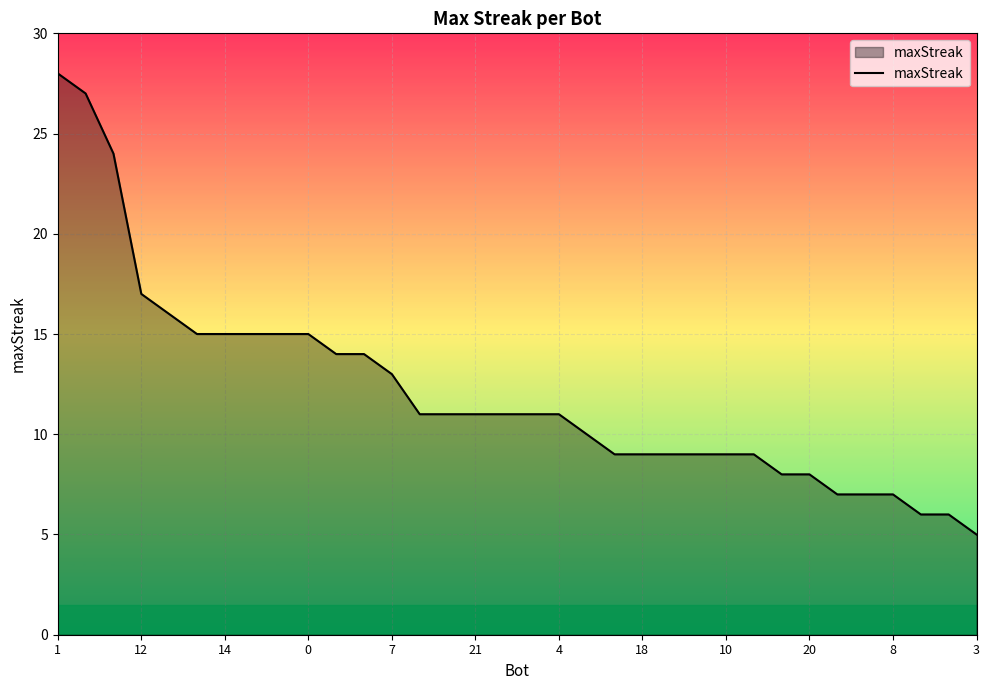

What is the difference between the maximum and minimum values?

23